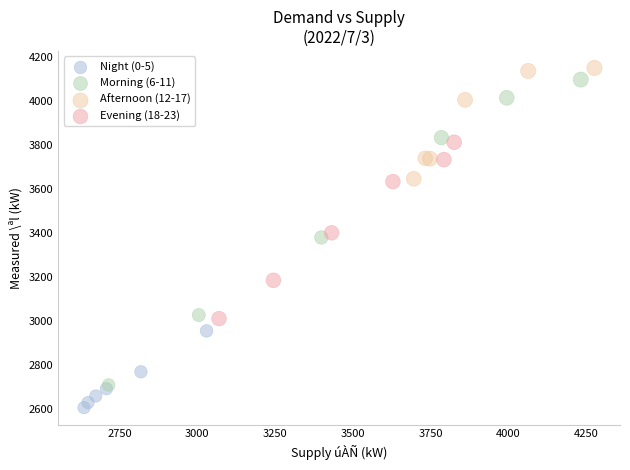

Which series contains the lowest Y value?

Night (0-5)